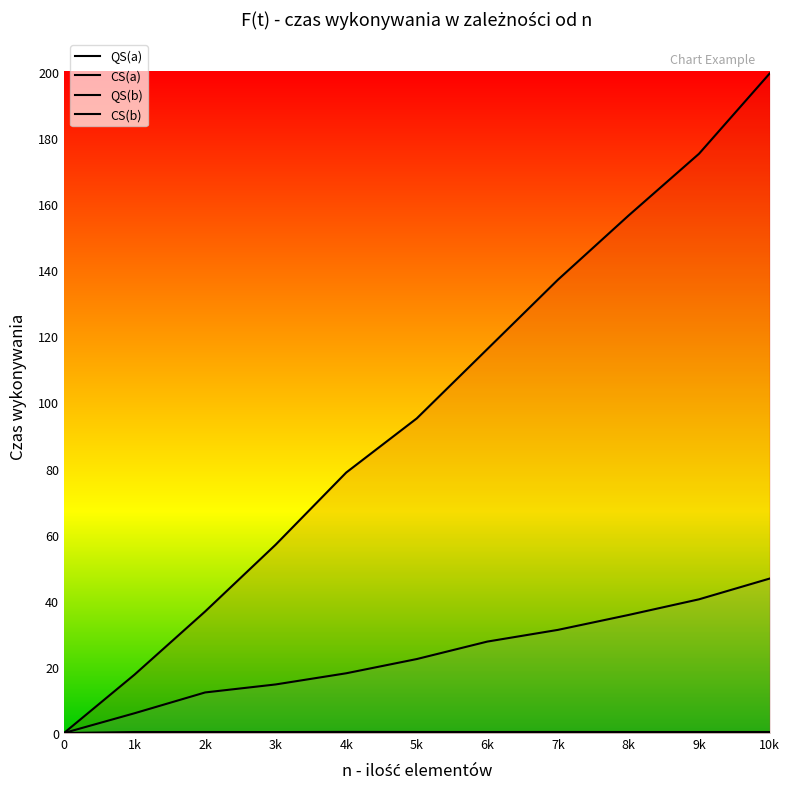

Which series has the largest total across all categories?

QS(a)